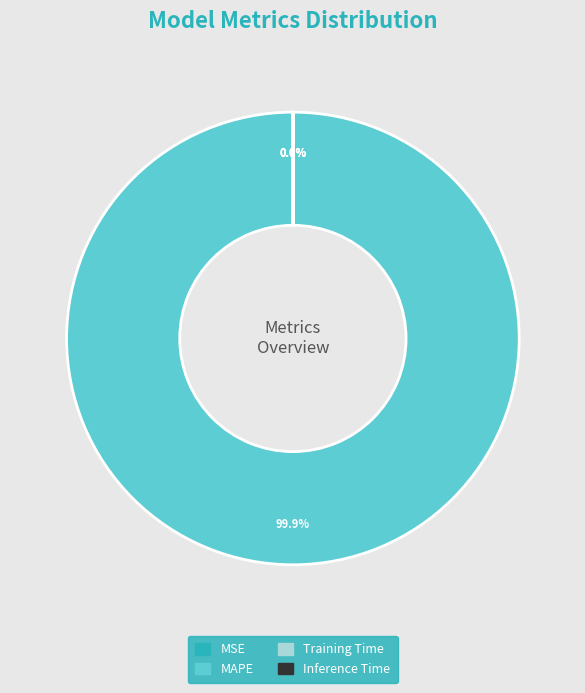

What is the largest slice in the pie chart?

MAPE